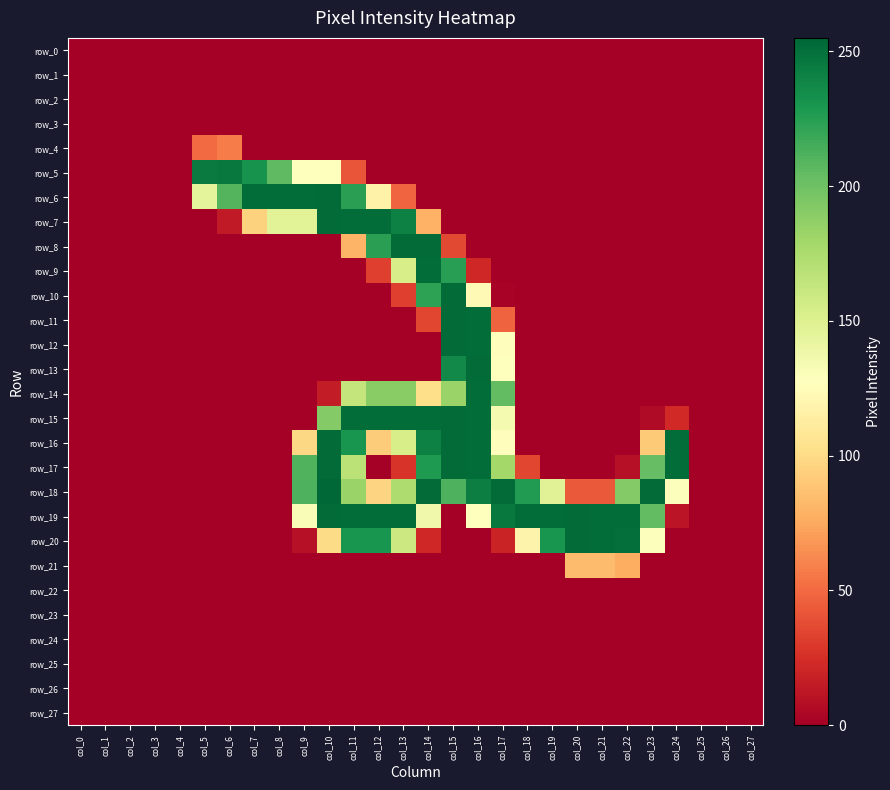

Is the value of row_6 at col_24 greater than the value of row_3 at col_6?

No